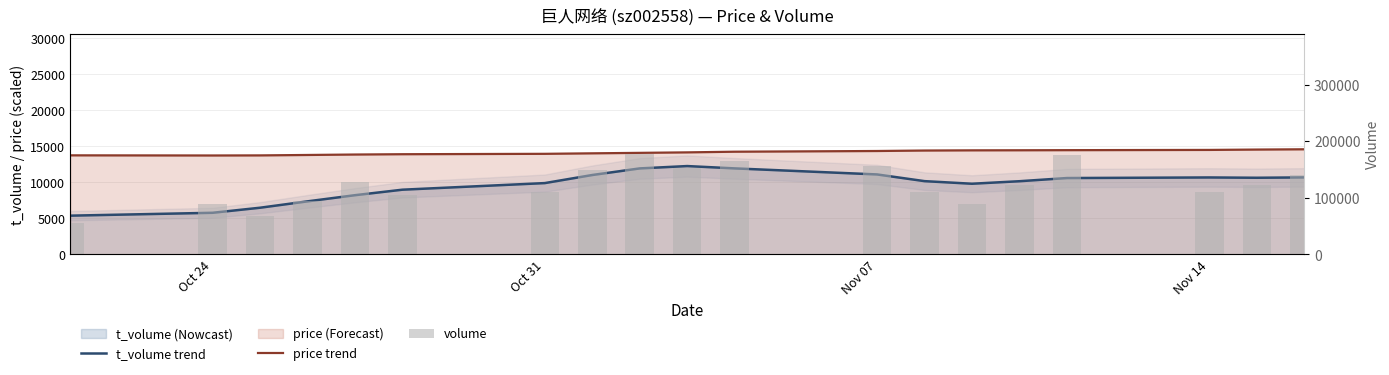

Does the chart contain any negative values?

No